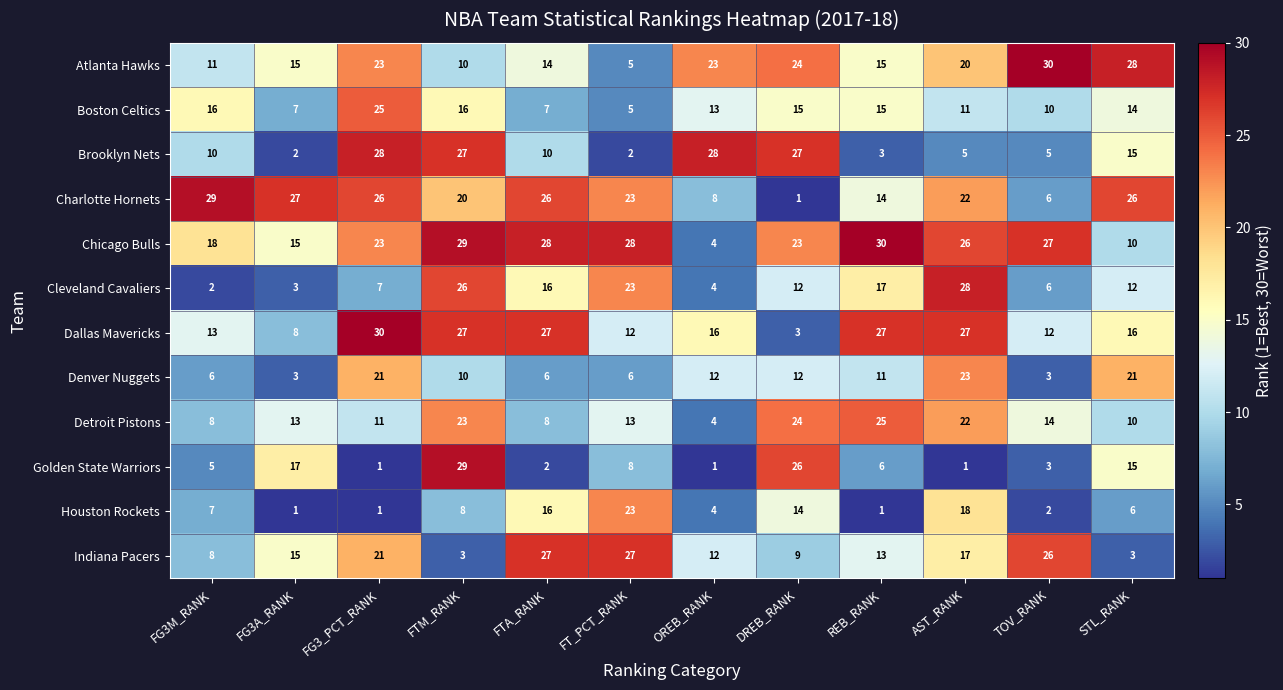

The value of Charlotte Hornets at FTM_RANK is 20. True or false?

True